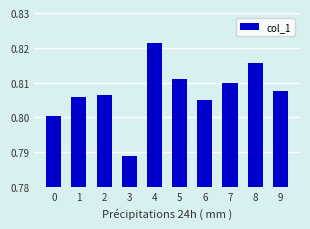

Between 4 and 1, which is larger?

4